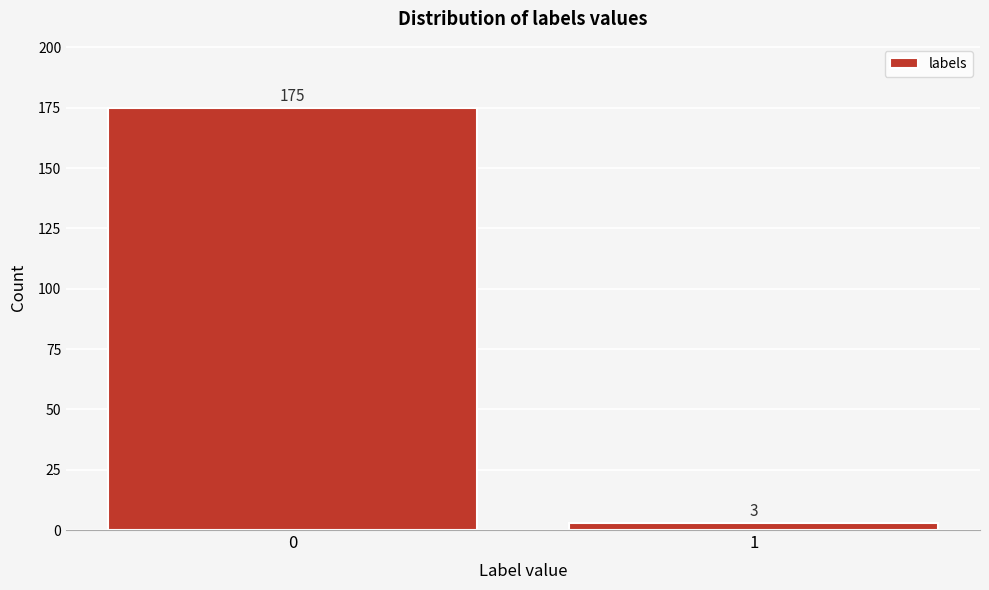

Reading left to right, list all the values displayed in this chart.

175	3